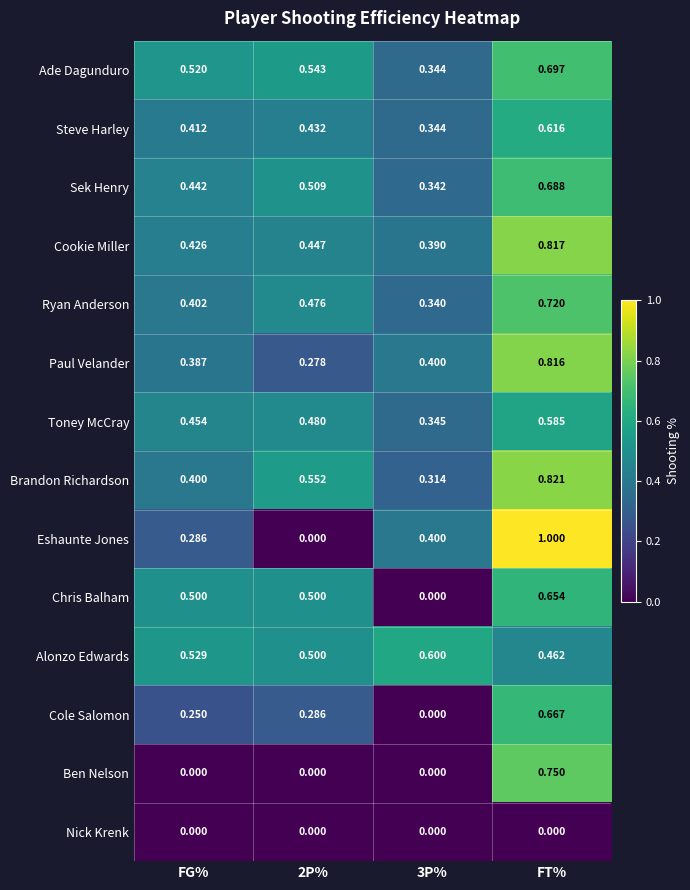

Which category has the highest value in the Chris Balham series?

FT%